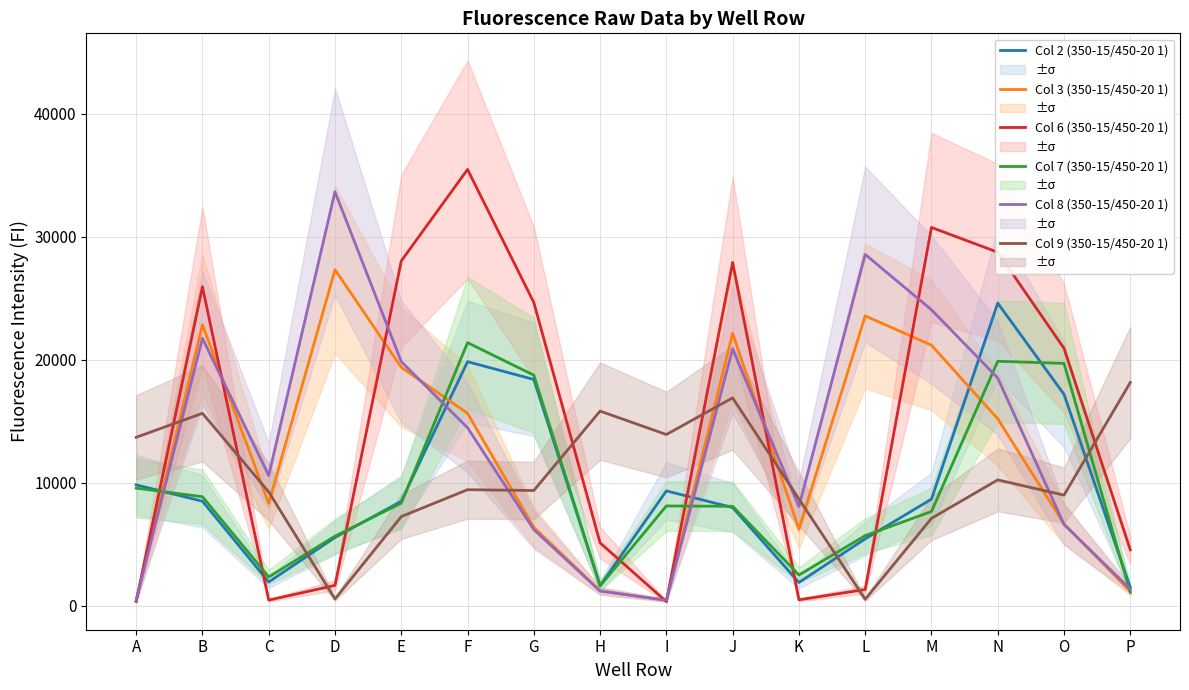

Is the value of Col 3 (350-15/450-20 1) at N greater than the value of Col 6 (350-15/450-20 1) at C?

Yes